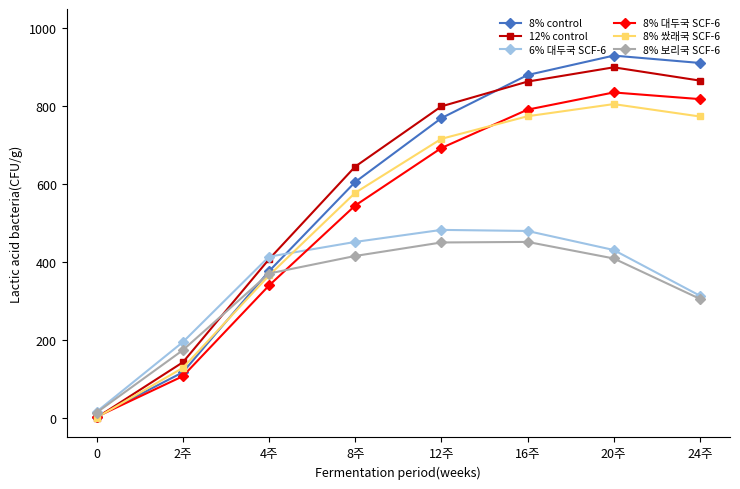

Is the value of 6% 대두국 SCF-6 at 20주 greater than the value of 8% 보리국 SCF-6 at 24주?

Yes